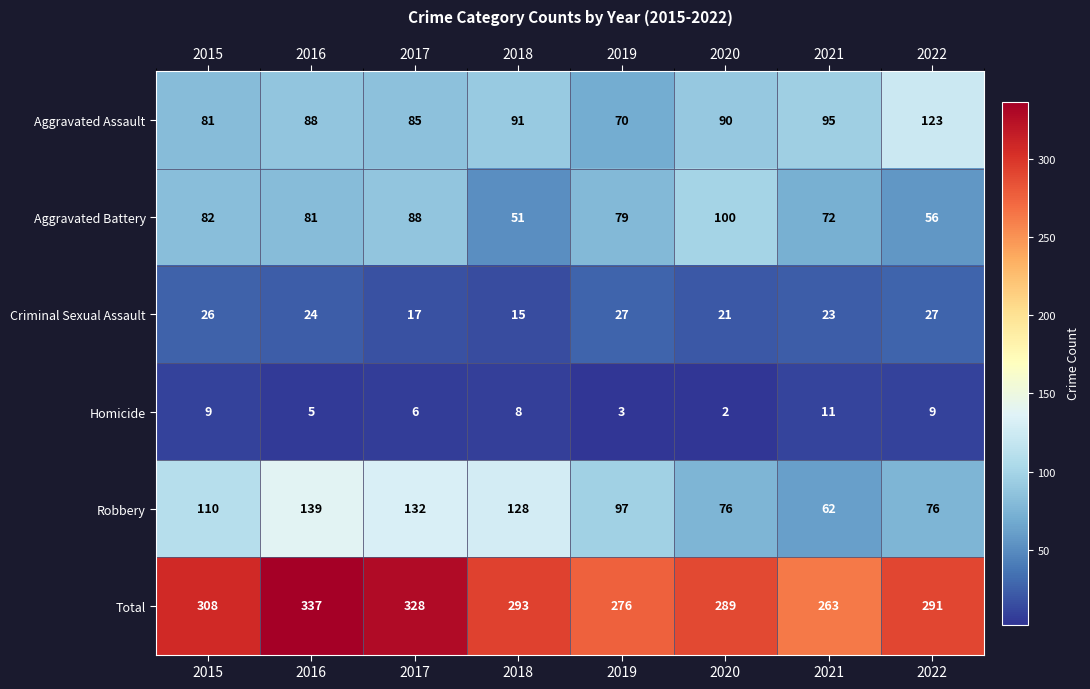

What is the smallest value displayed?

2